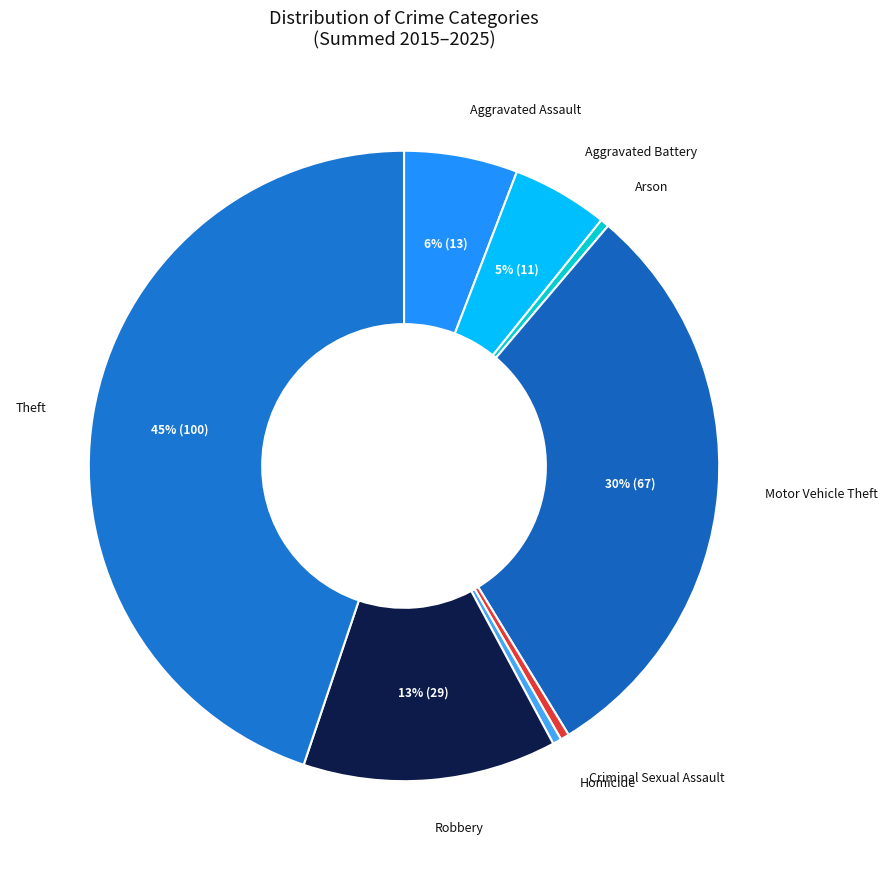

How many slices are in this pie chart?

8